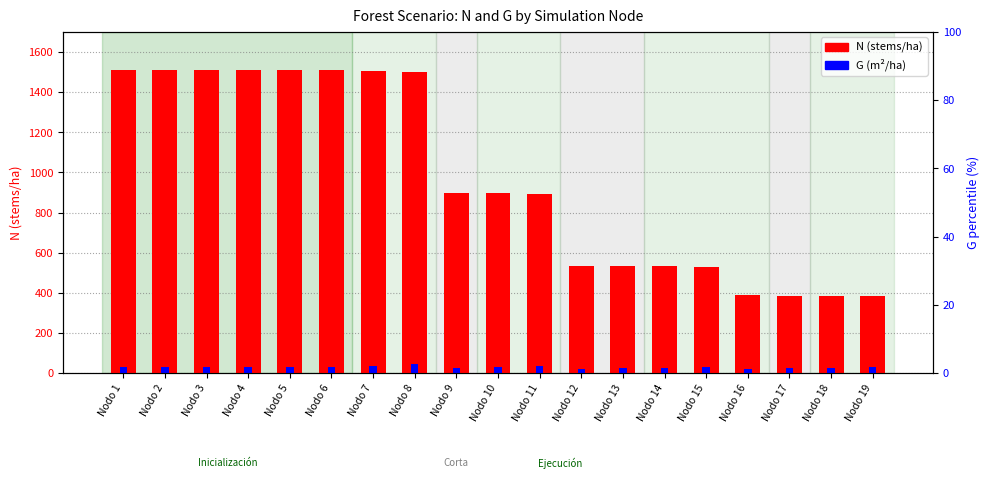

What is the greatest value displayed?

1510.2